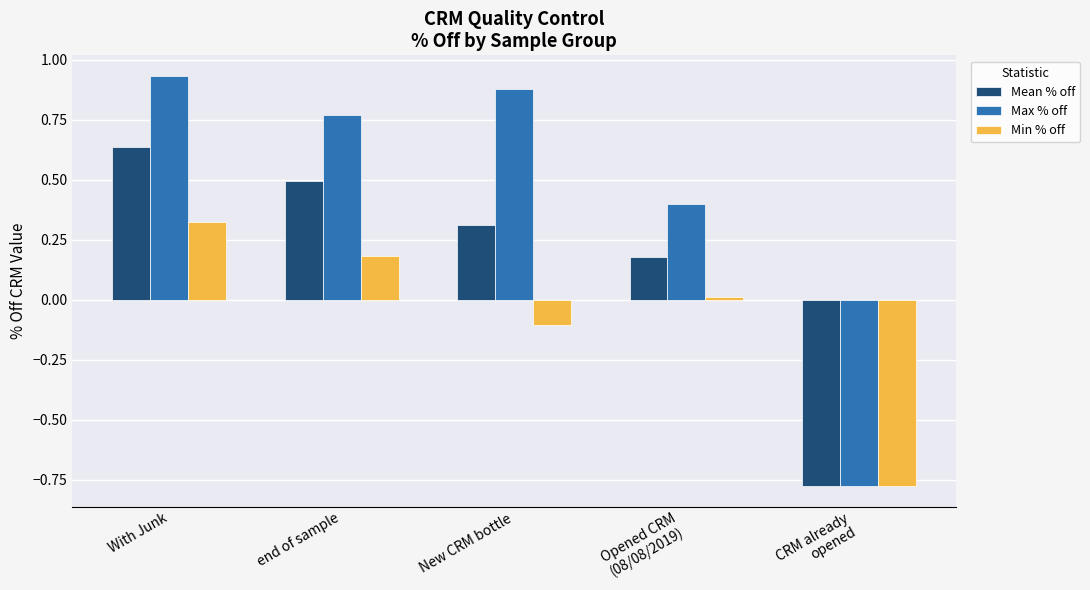

At how many categories does at least one series exceed 0?

4